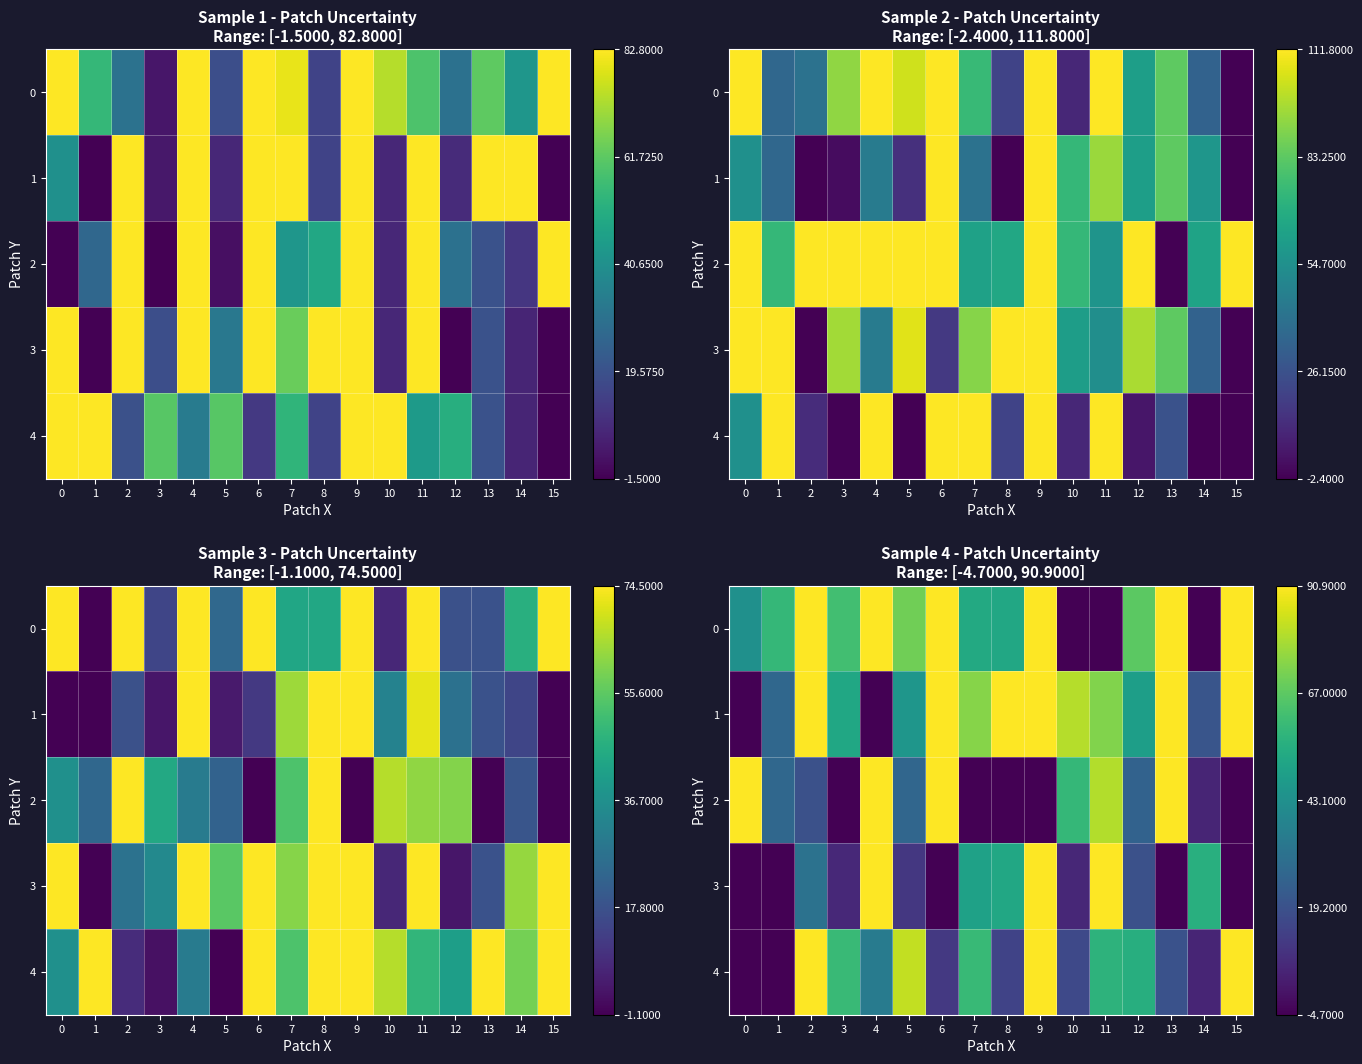

At how many categories does at least one series exceed 0?

16